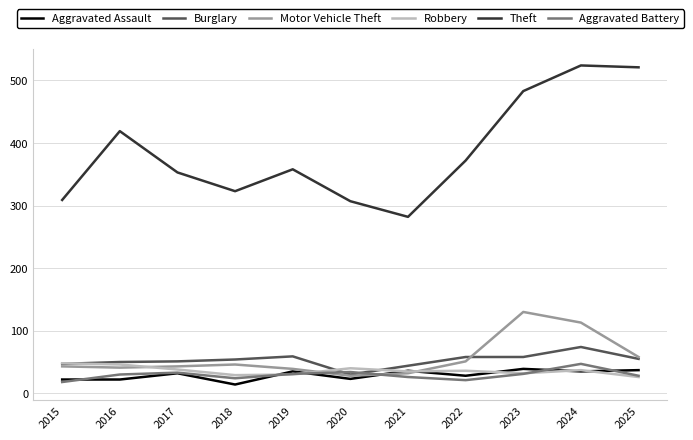

What is the total value across all series at 2016?

608